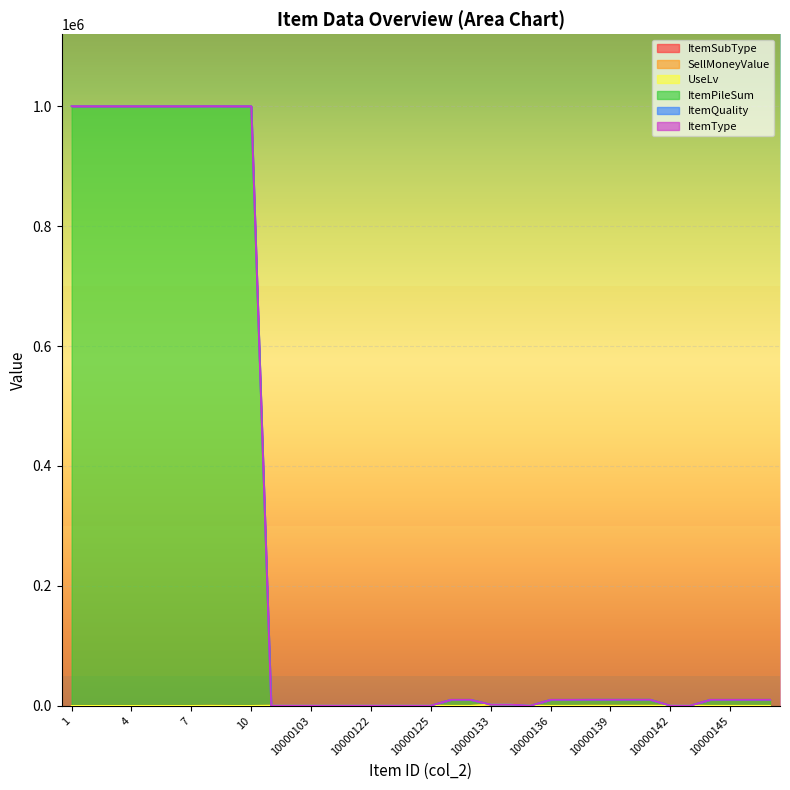

How many positive values does the ItemSubType series have?

17